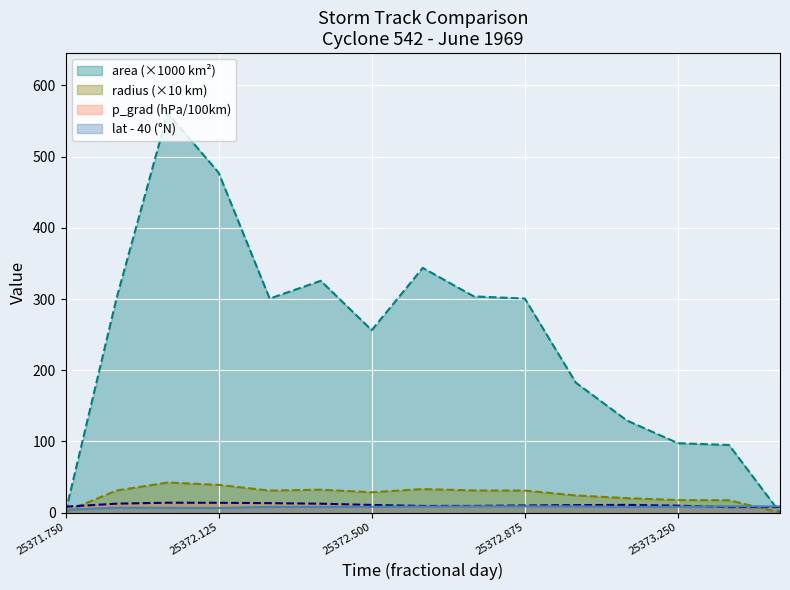

At which category is the sum across all series the highest?

25372.0